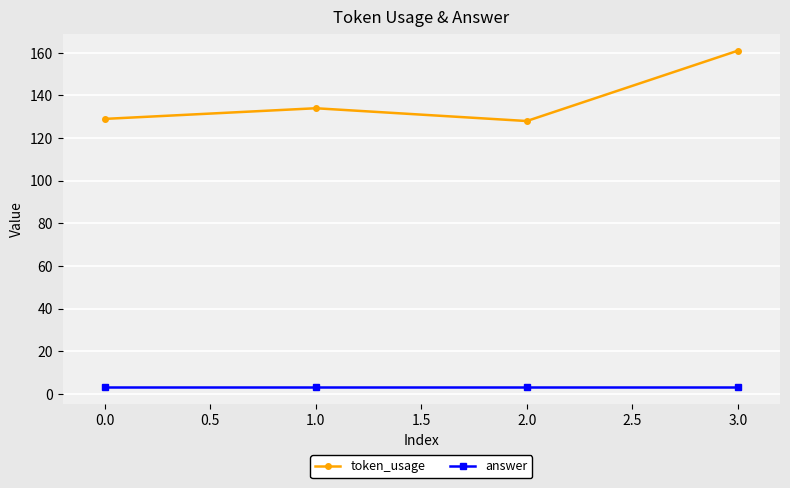

What is the label of the 2nd point from the right?

2.0